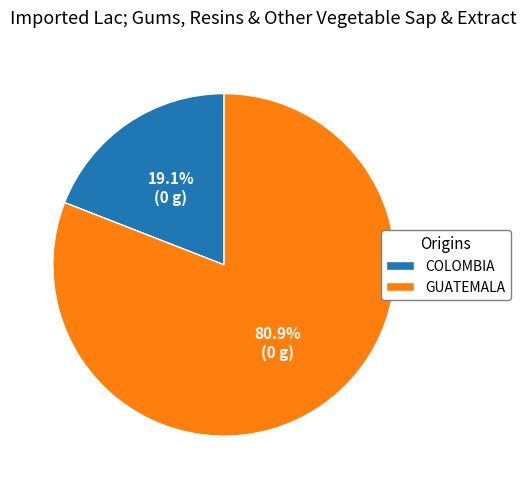

Count the number of slices in the pie.

2